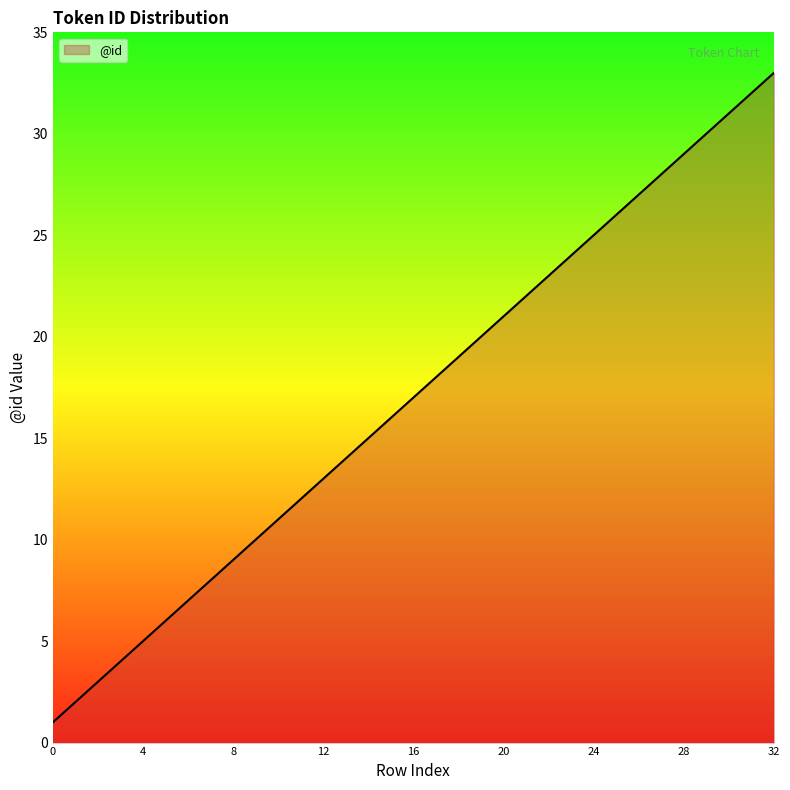

What is the maximum value shown in the chart?

33